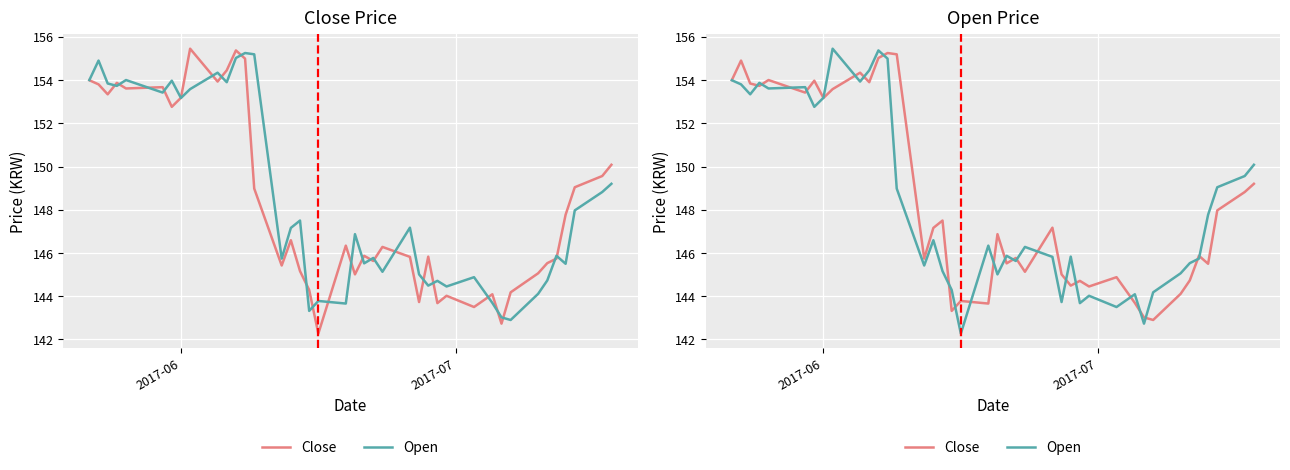

What are all the series names shown in the legend?

Close, Open